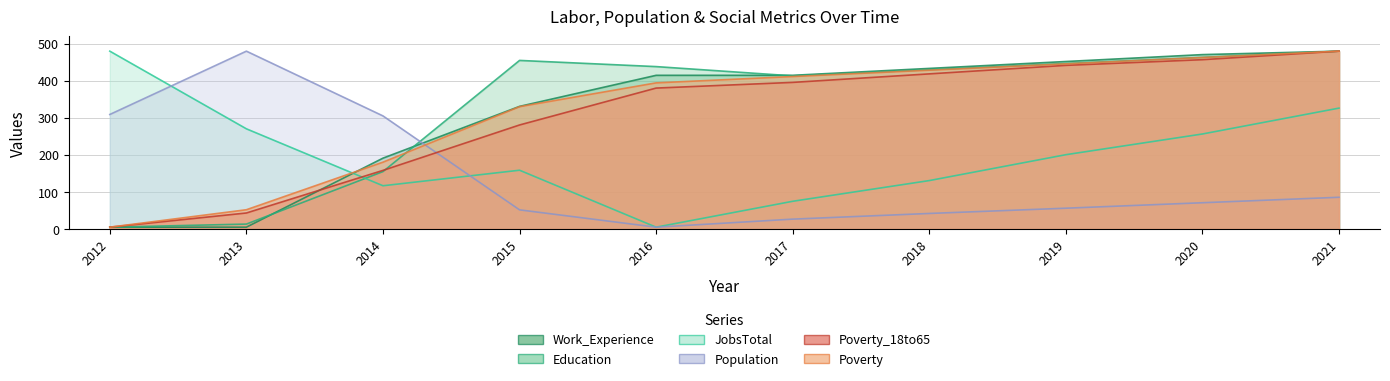

Which series ends up on top after the final intersection of Work_Experience and Education?

Work_Experience